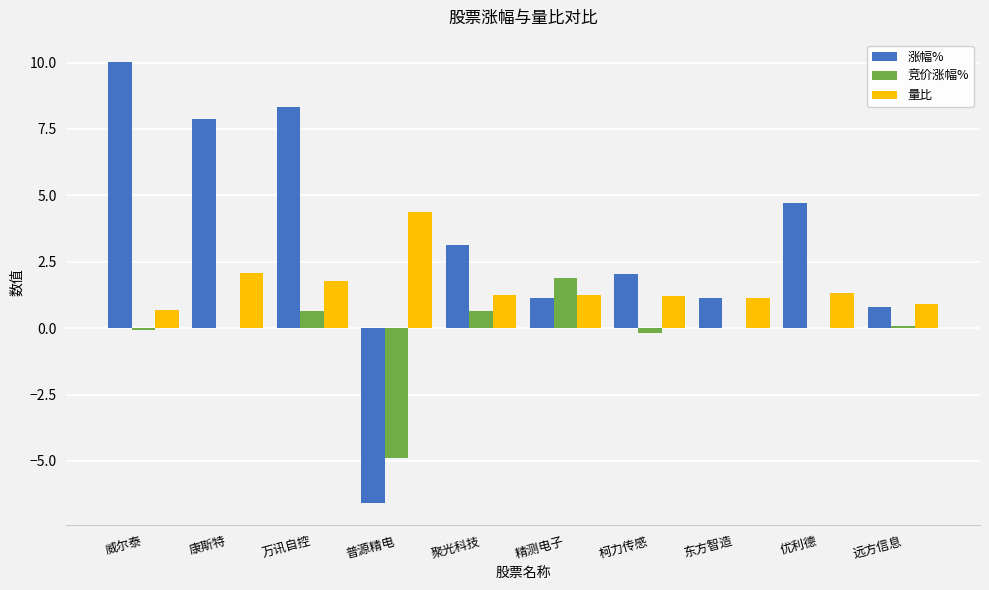

Which series changed the most between 康斯特 and 柯力传感?

涨幅%